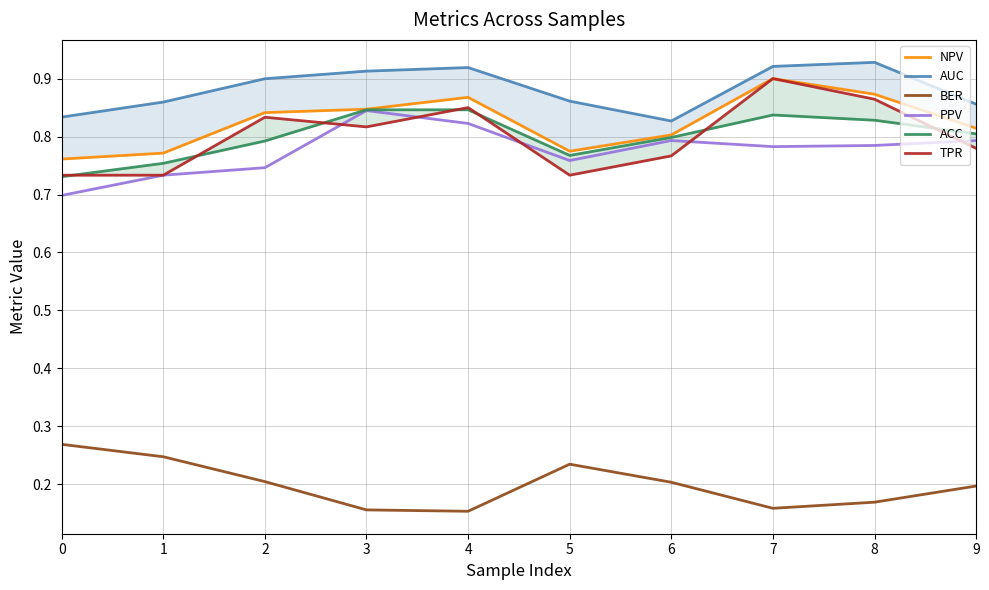

The AUC series shows 0.3 at 6. True or false?

False